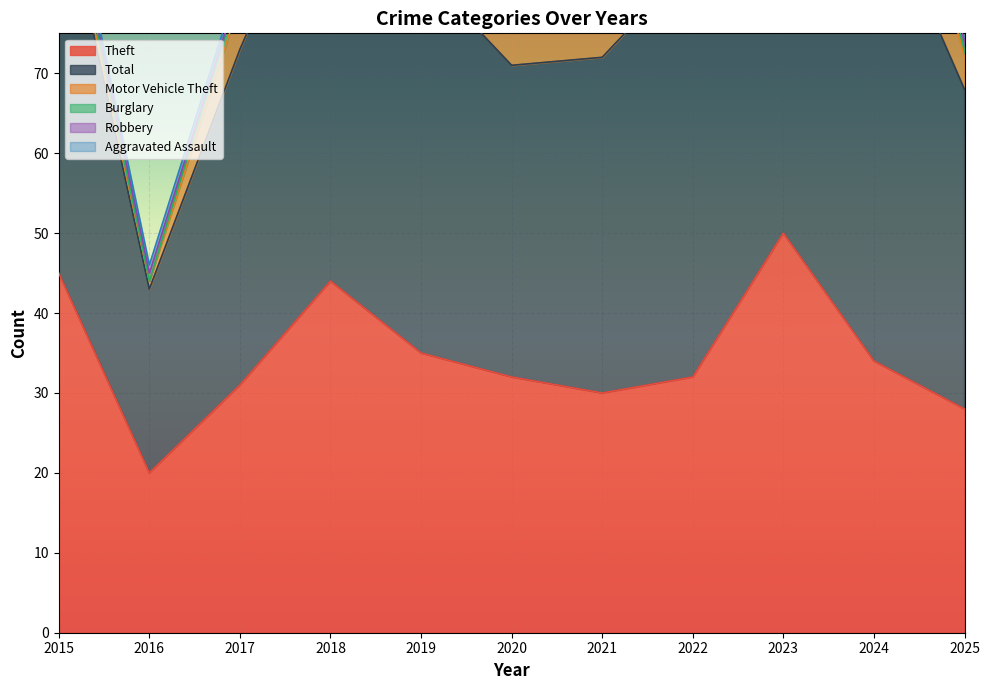

Reading left to right, list all the values displayed in this chart.

Theft: 2015=45	2016=20	2017=31	2018=44	2019=35	2020=32	2021=30	2022=32	2023=50	2024=34	2025=28
Total: 2015=50	2016=23	2017=42	2018=55	2019=48	2020=39	2021=42	2022=52	2023=65	2024=60	2025=40
Motor Vehicle Theft: 2015=1	2016=1	2017=6	2018=8	2019=9	2020=5	2021=5	2022=11	2023=9	2024=20	2025=4
Burglary: 2015=2	2016=0	2017=2	2018=3	2019=1	2020=0	2021=3	2022=4	2023=1	2024=1	2025=1
Robbery: 2015=1	2016=1	2017=0	2018=0	2019=0	2020=1	2021=1	2022=2	2023=1	2024=1	2025=1
Aggravated Assault: 2015=1	2016=1	2017=1	2018=0	2019=1	2020=1	2021=1	2022=0	2023=1	2024=1	2025=3